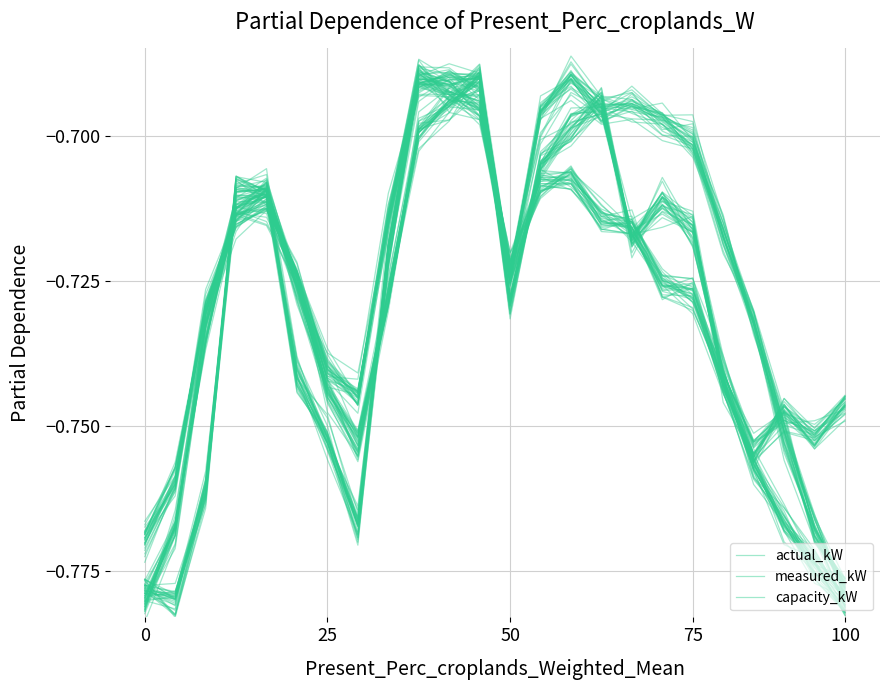

What is the total value across all series at 10?

-2.1